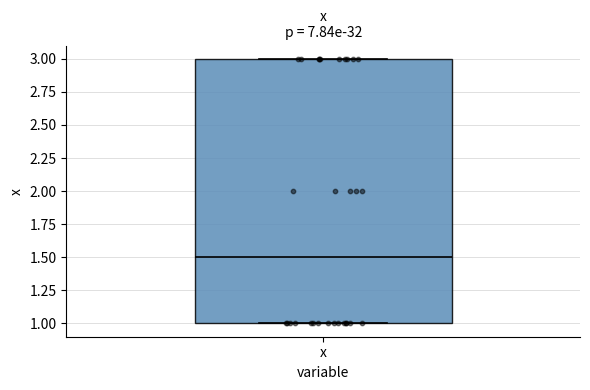

Transcribe this box plot: give where the median line is, the range the box spans, and where the two whiskers end, as read against the y-axis. The values are not printed on the chart, so give them approximately, as read against the axis.

median 1.5, box 1.0 to 3.0, whiskers 1.0 to 3.0